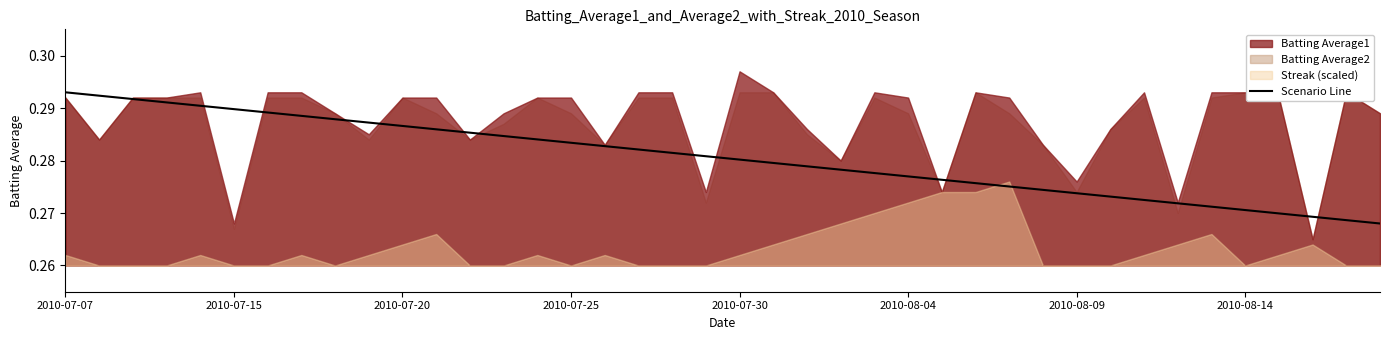

Which category has the highest value across all series?

2010-07-07